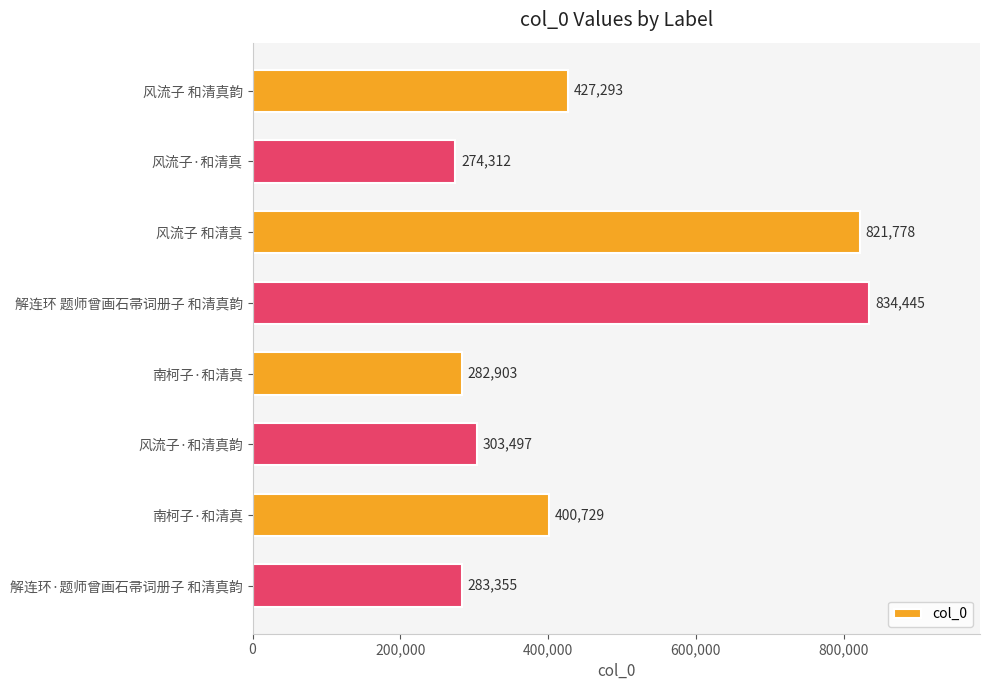

What is the smallest value displayed?

274312